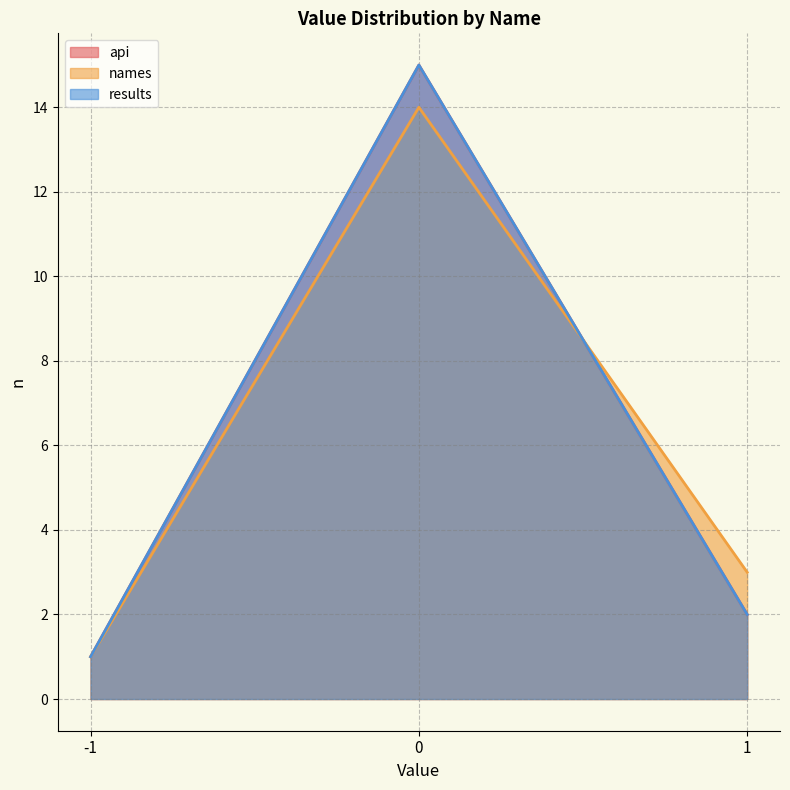

What is the total value across all series at -1?

3